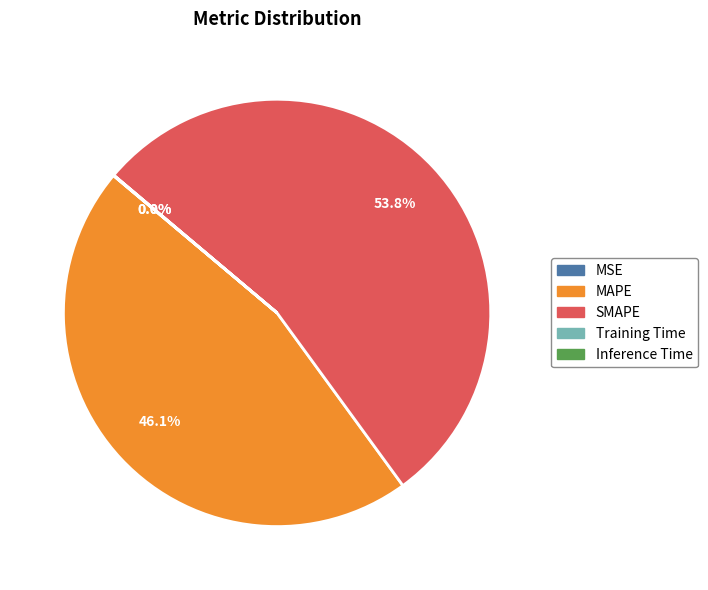

Which category accounts for the majority?

SMAPE